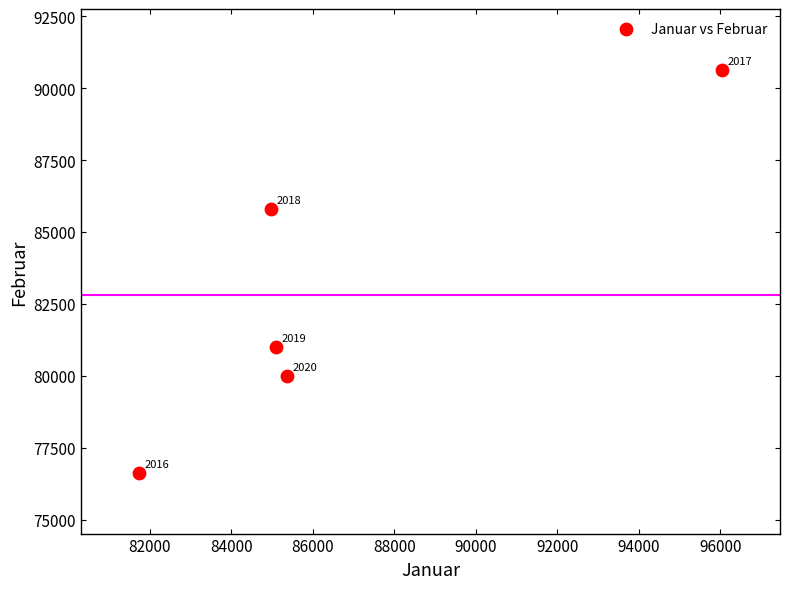

What is the average Y value?

82816